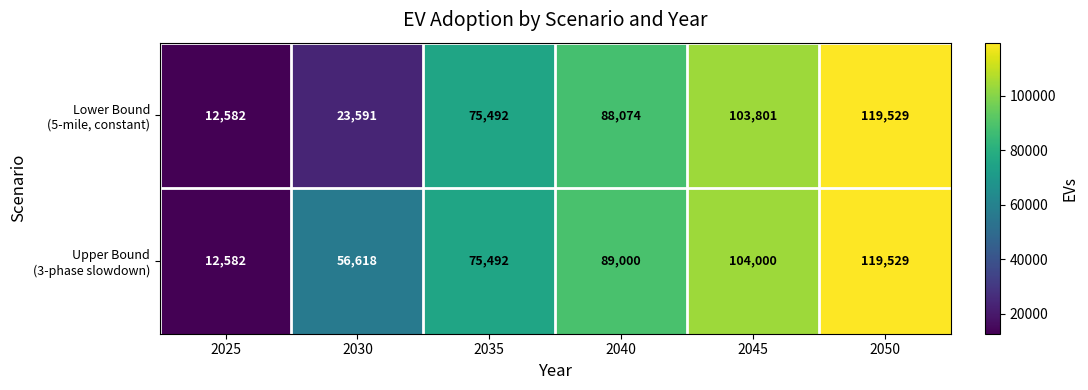

What is the maximum value shown in the chart?

119529